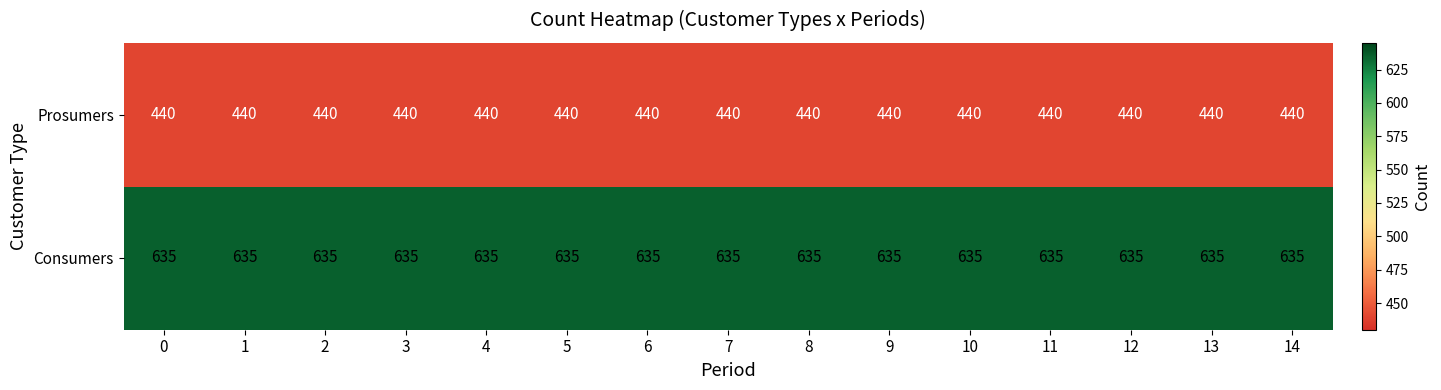

Which series has the largest total across all categories?

Consumers